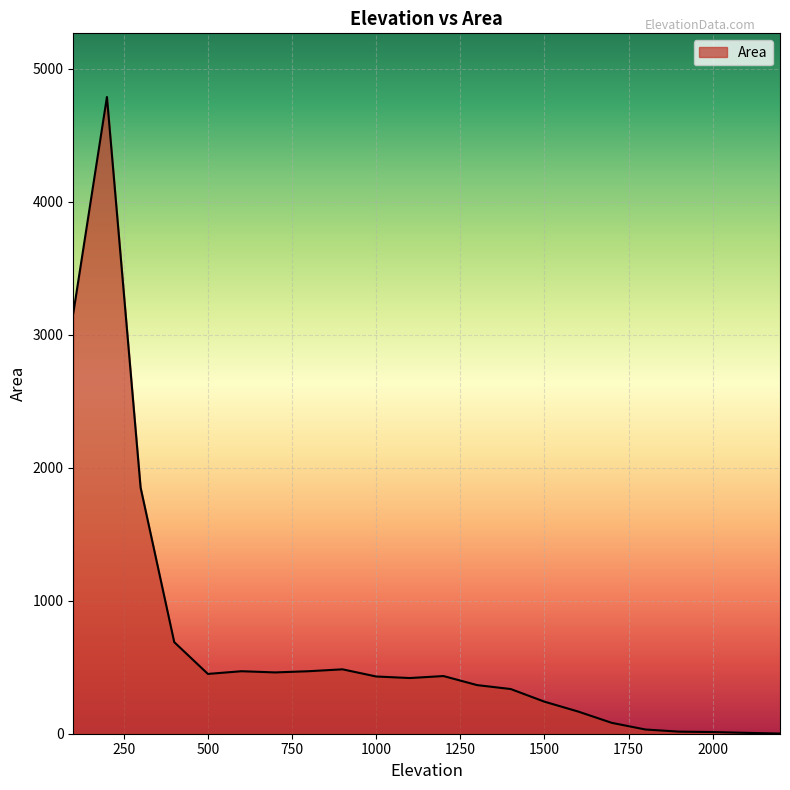

How many lines are shown in the chart?

1